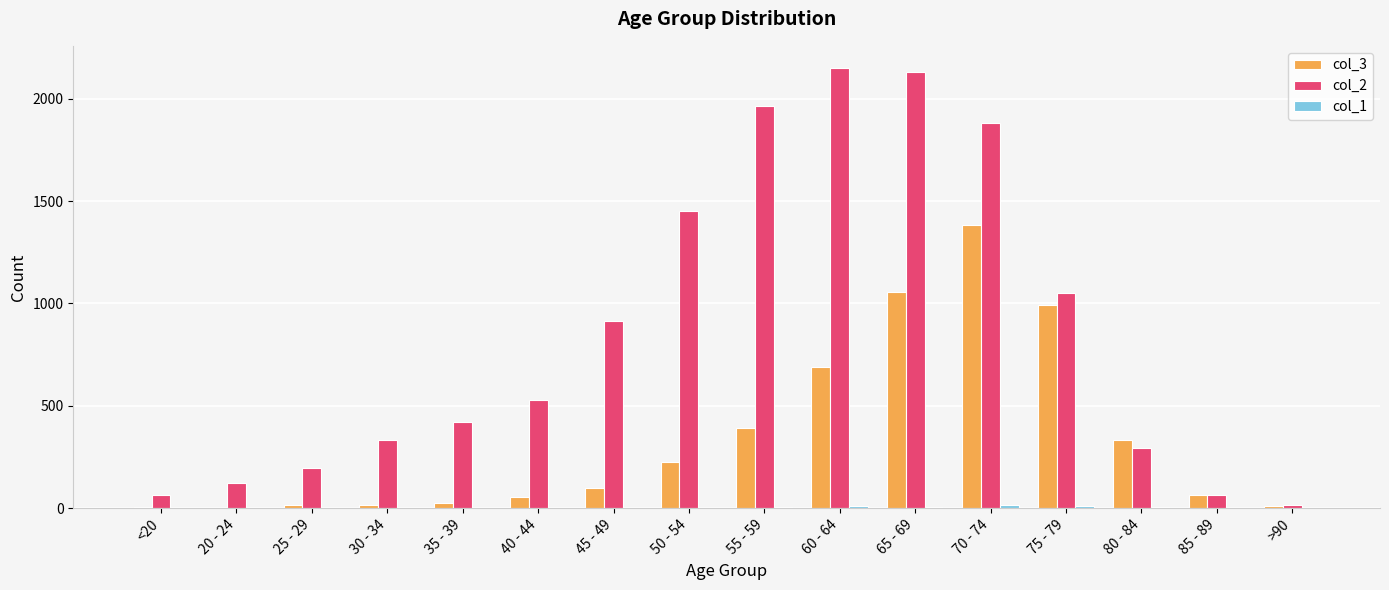

The value of col_3 at 50 - 54 is 401. True or false?

False